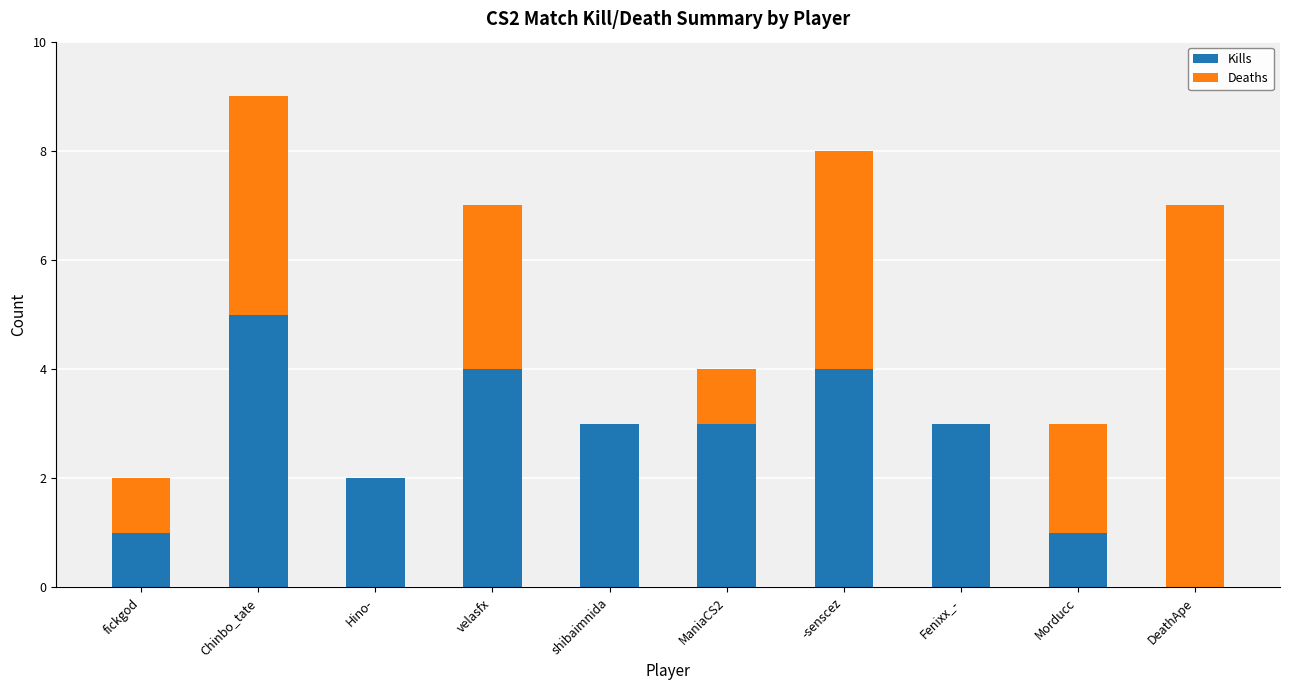

True or false: Kills has a value of 2 at Hino-.

True